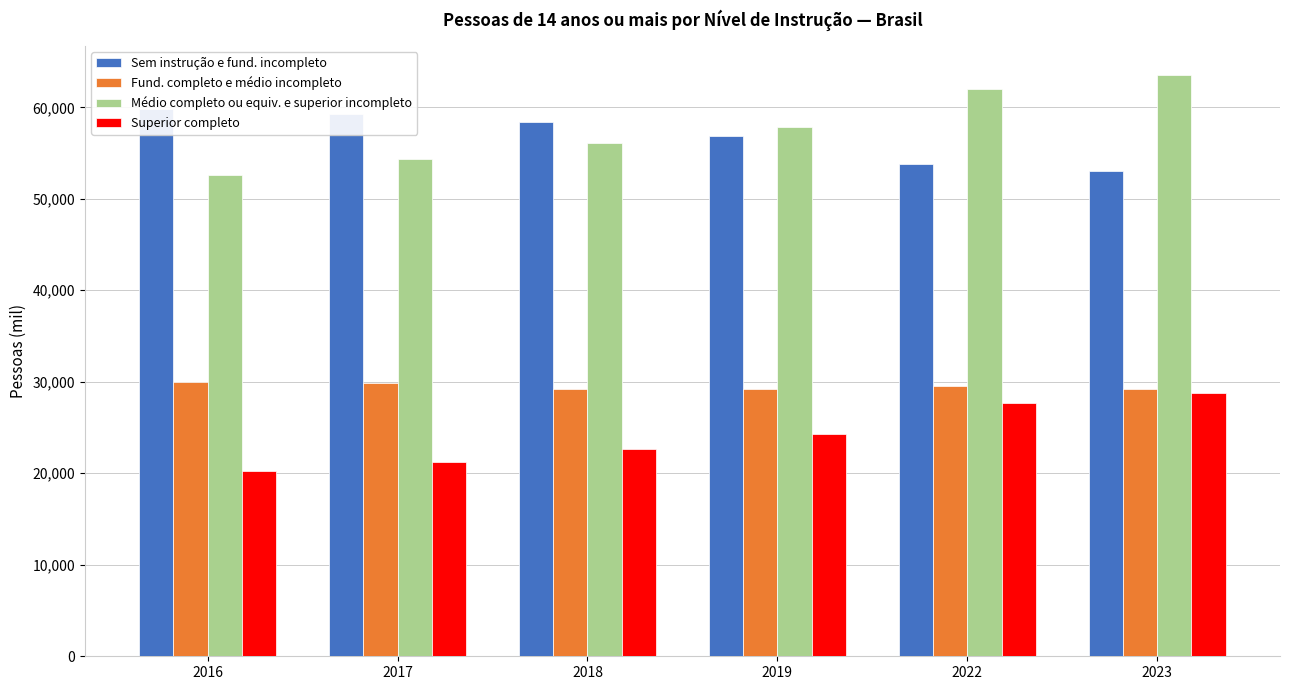

Are the bars grouped side by side (vs. stacked)?

Yes